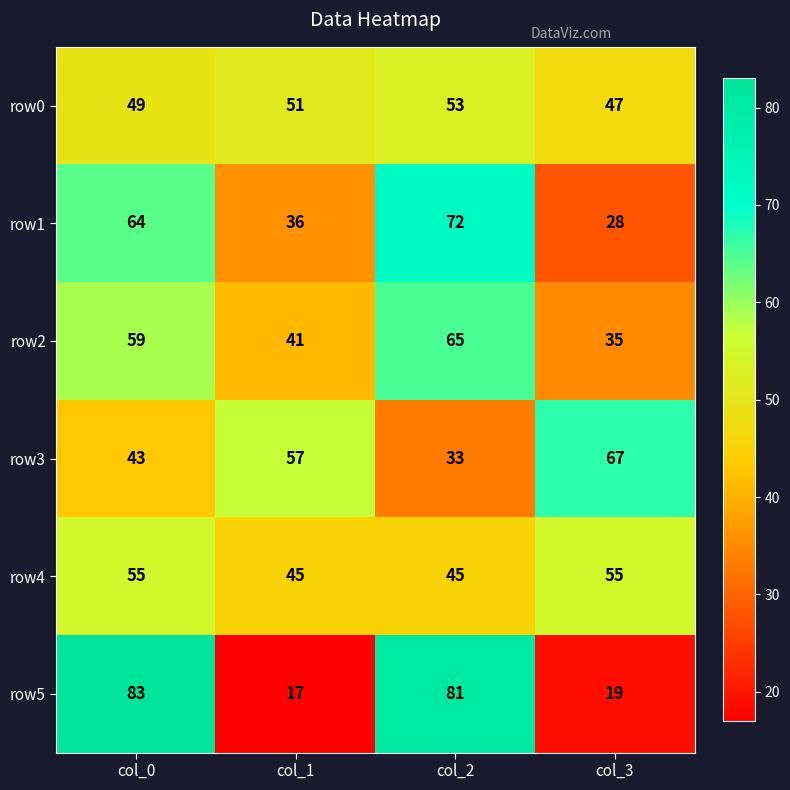

What is the difference between the highest and lowest values at col_0?

40